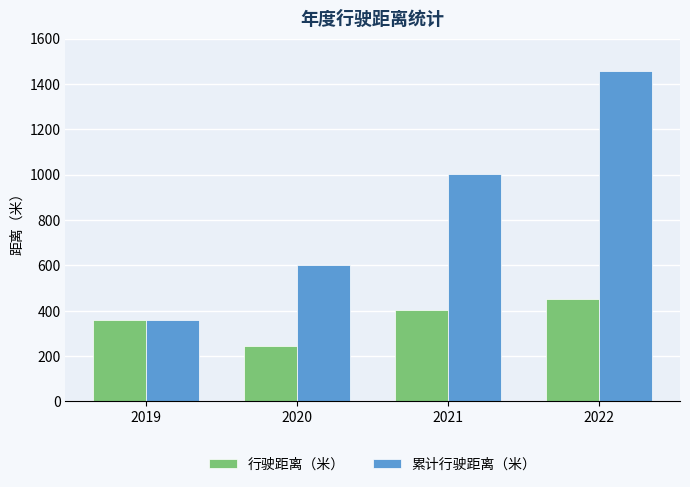

What is the difference between the 行驶距离（米） values at 2019 and 2022?

93.6